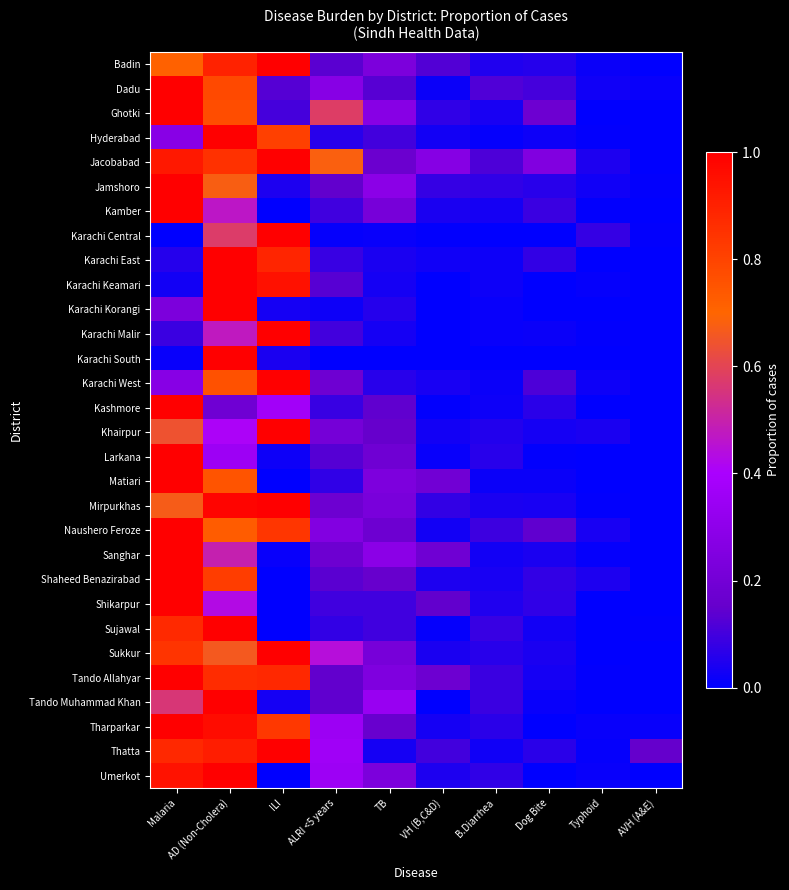

What is the difference between the highest and lowest values at Malaria?

1.0